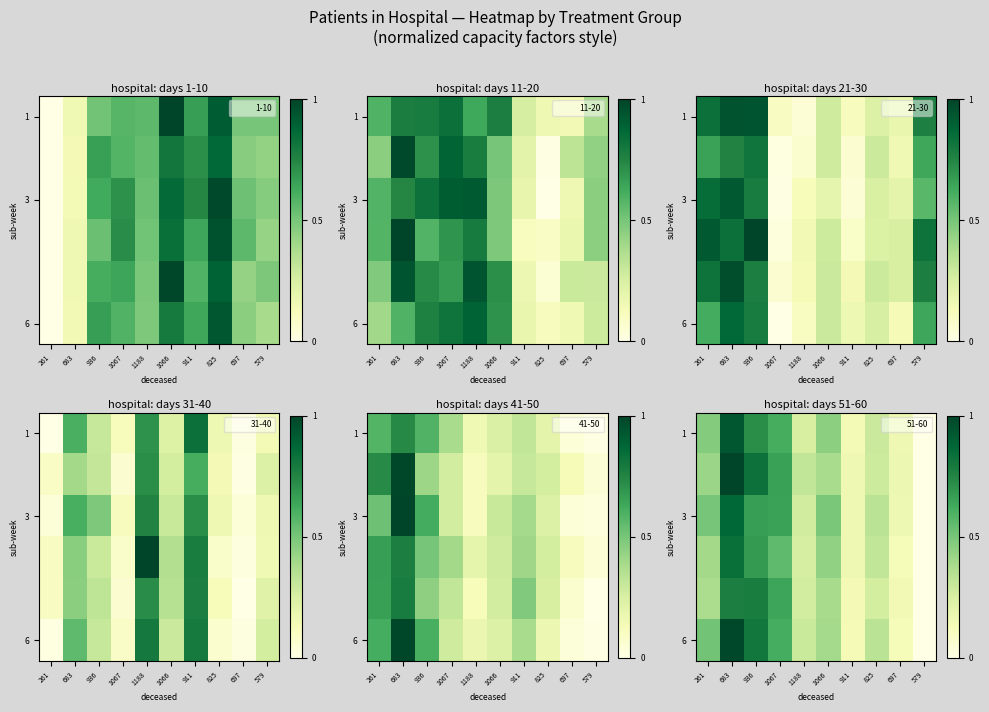

Reading left to right, what are all the values shown in this chart?

row_0: 0.5	0.9	0.7	0.6	0.3	0.5	0.1	0.3	0.2	0.0
row_1: 0.4	1.0	0.8	0.7	0.3	0.4	0.2	0.3	0.2	0.0
row_2: 0.5	0.9	0.7	0.6	0.3	0.5	0.2	0.3	0.2	0.0
row_3: 0.4	0.8	0.7	0.6	0.3	0.4	0.2	0.3	0.1	0.0
row_4: 0.4	0.8	0.8	0.6	0.3	0.4	0.1	0.3	0.1	0.0
row_5: 0.5	1.0	0.8	0.6	0.3	0.4	0.1	0.3	0.1	0.0